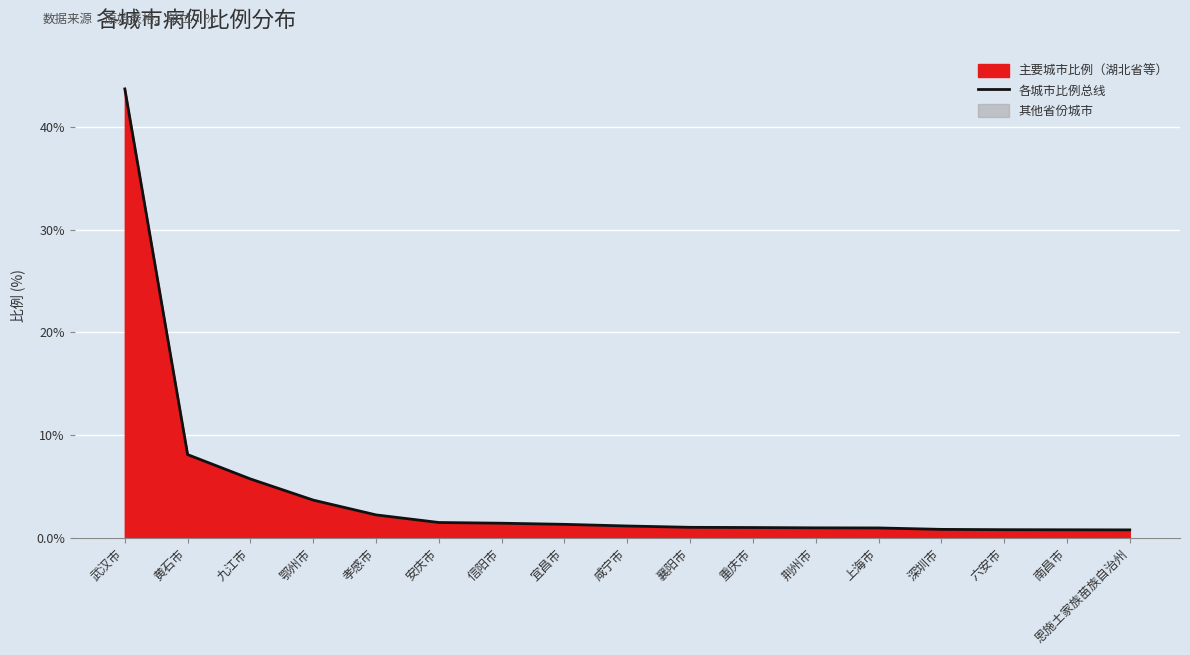

Where is the data nearest to the value 22?

黄石市